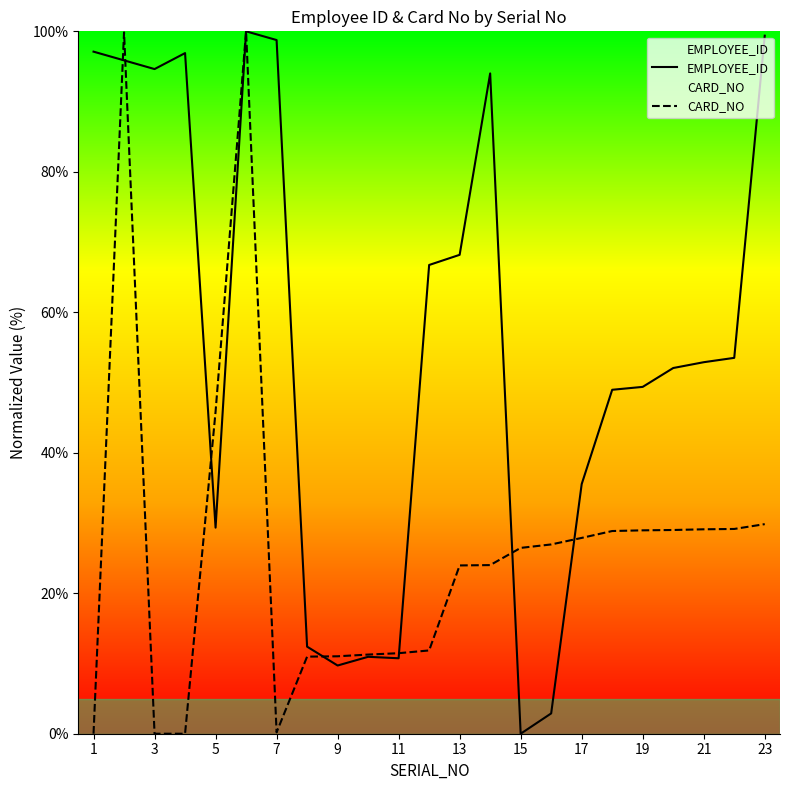

What is the maximum value shown in the chart?

100.0